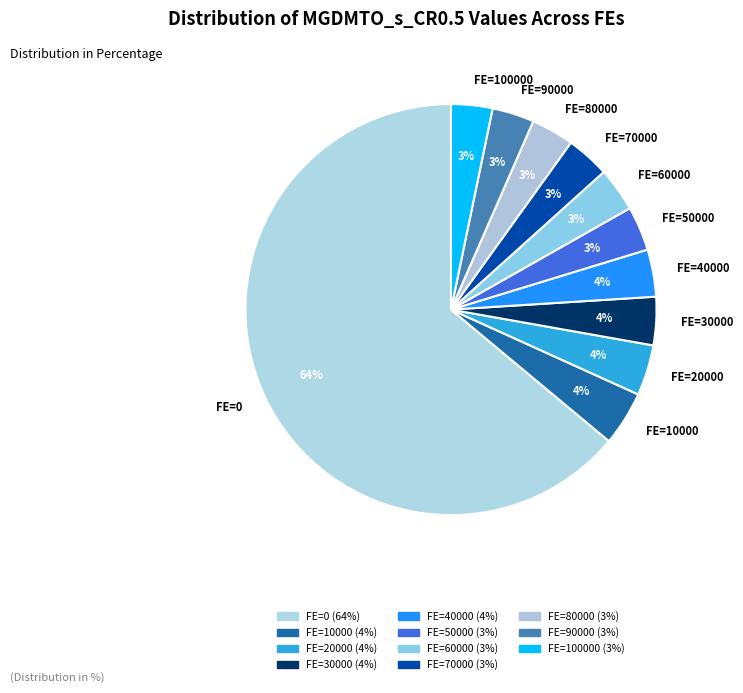

To the nearest percent, what percentage of the pie is FE=20000?

4%